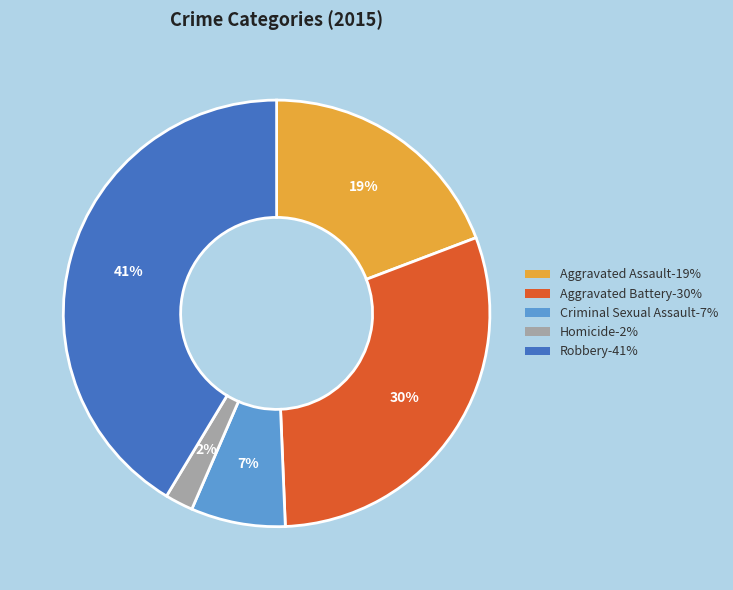

Rank the categories by value from lowest to highest.

Homicide, Criminal Sexual Assault, Aggravated Assault, Aggravated Battery, Robbery